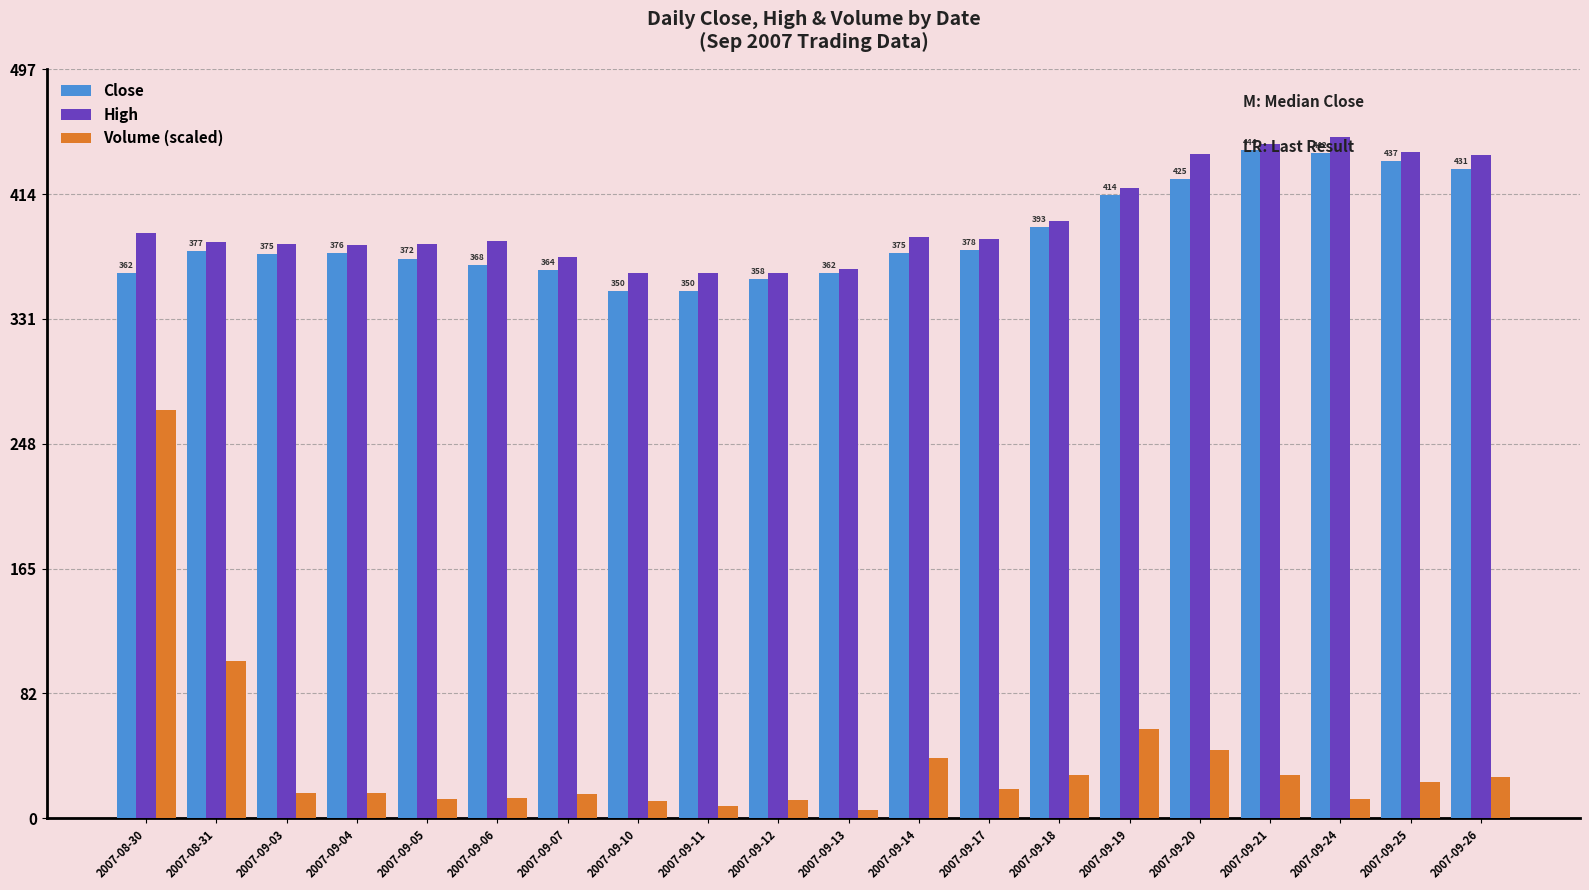

What is the spread (max minus min) of values at 2007-09-25?

418.8